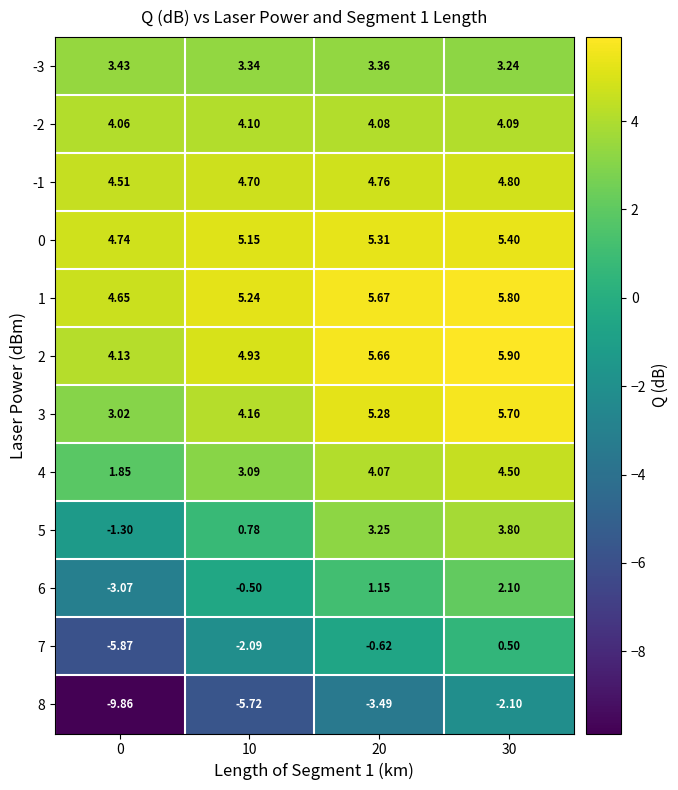

Count the number of categories in the chart.

4